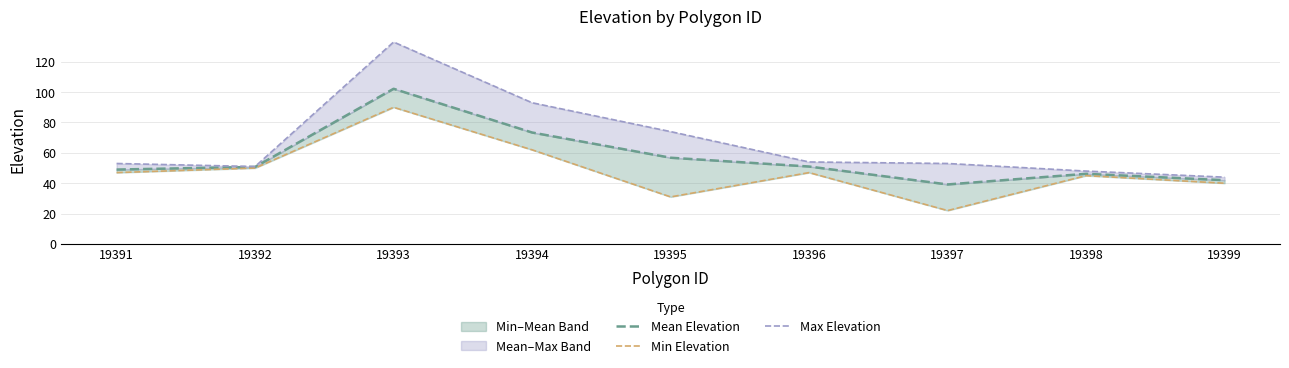

Reading left to right, what are all the values shown in this chart?

Mean Elevation: 19391=49.0	19392=50.8	19393=102.2	19394=73.4	19395=56.8	19396=51.0	19397=39.2	19398=46.2	19399=42.0
Min Elevation: 19391=47.0	19392=50.0	19393=90.0	19394=62.0	19395=31.0	19396=47.0	19397=22.0	19398=45.0	19399=40.0
Max Elevation: 19391=53.0	19392=51.0	19393=133.0	19394=93.0	19395=74.0	19396=54.0	19397=53.0	19398=48.0	19399=44.0